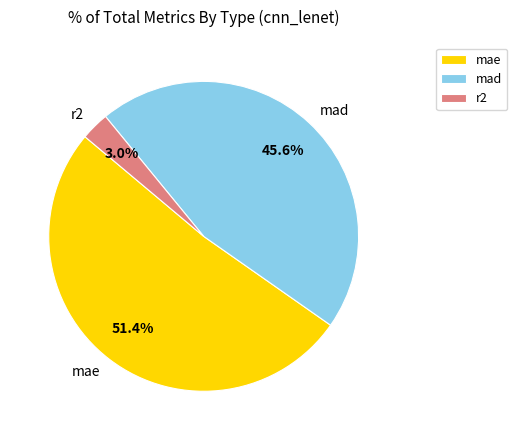

Is there a majority slice in this chart?

Yes